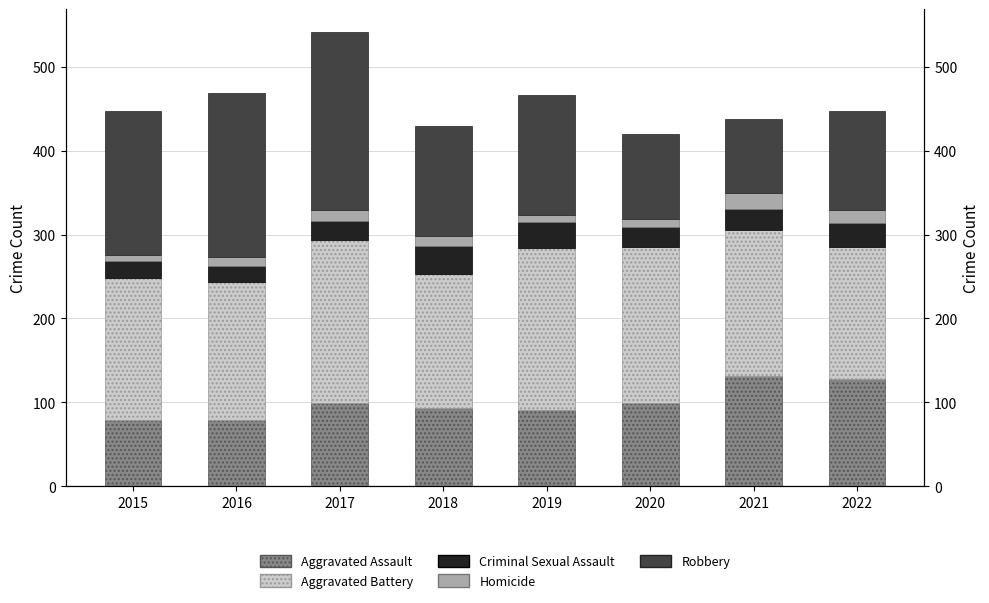

At which category does the chart reach its peak across all series?

2017